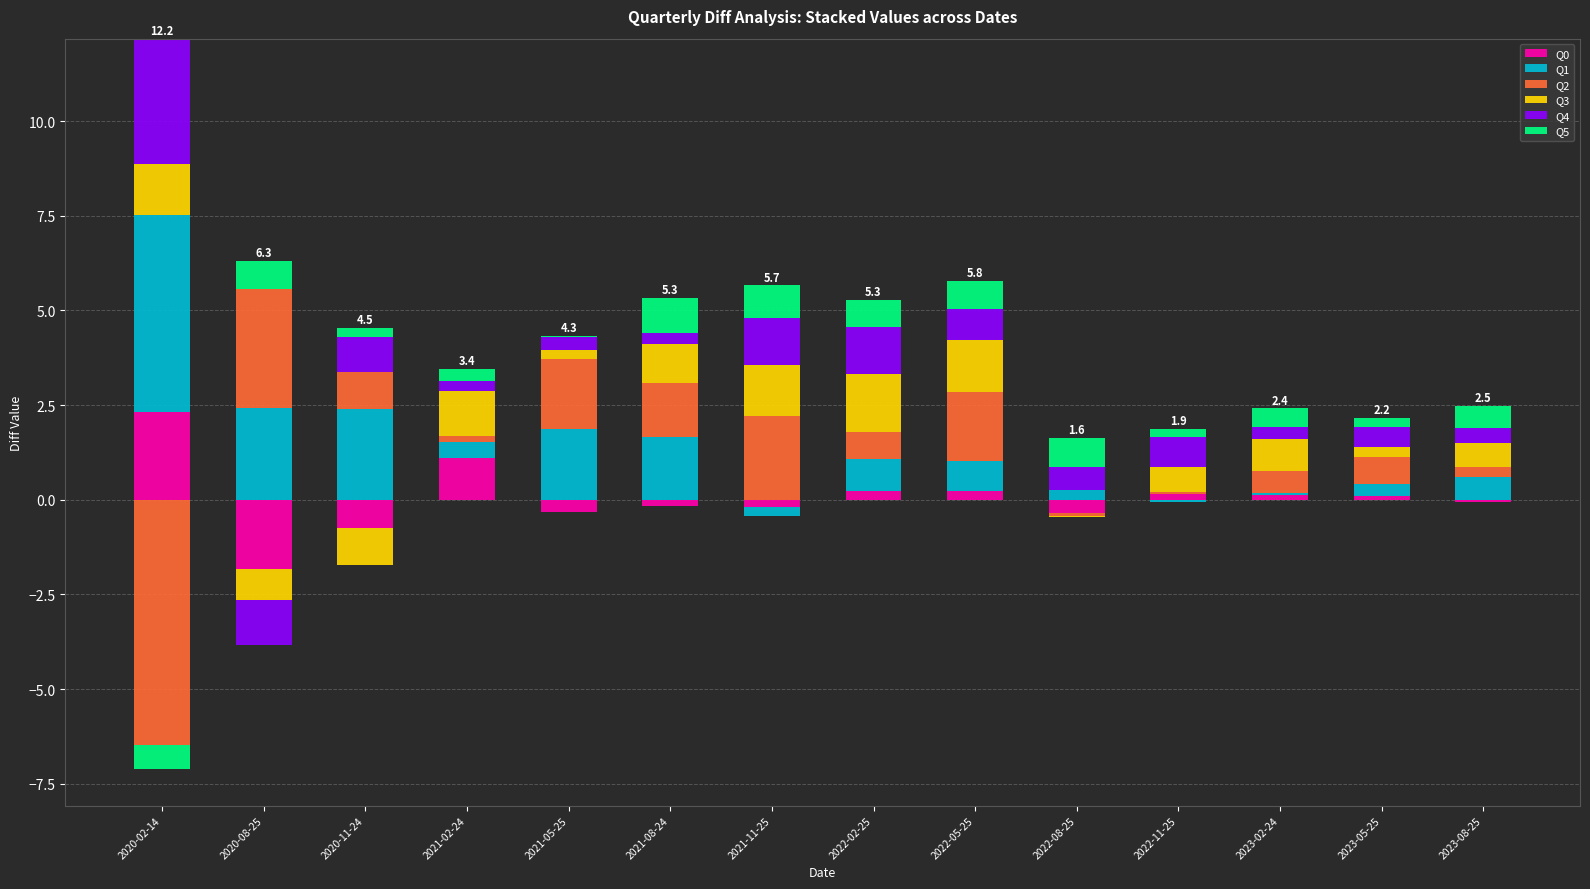

The value of Q4 at 2021-11-25 is 0.7. True or false?

False